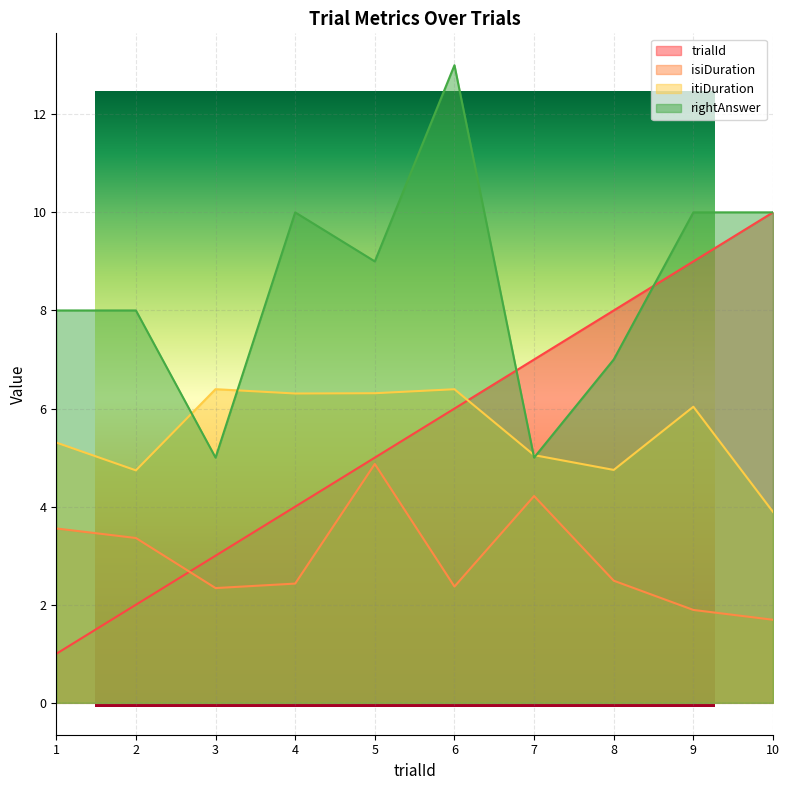

Reading left to right, what are all the values shown in this chart?

trialId: 1=1.0	2=2.0	3=3.0	4=4.0	5=5.0	6=6.0	7=7.0	8=8.0	9=9.0	10=10.0
isiDuration: 1=3.6	2=3.4	3=2.3	4=2.4	5=4.9	6=2.4	7=4.2	8=2.5	9=1.9	10=1.7
itiDuration: 1=5.3	2=4.7	3=6.4	4=6.3	5=6.3	6=6.4	7=5.1	8=4.7	9=6.0	10=3.9
rightAnswer: 1=8.0	2=8.0	3=5.0	4=10.0	5=9.0	6=13.0	7=5.0	8=7.0	9=10.0	10=10.0